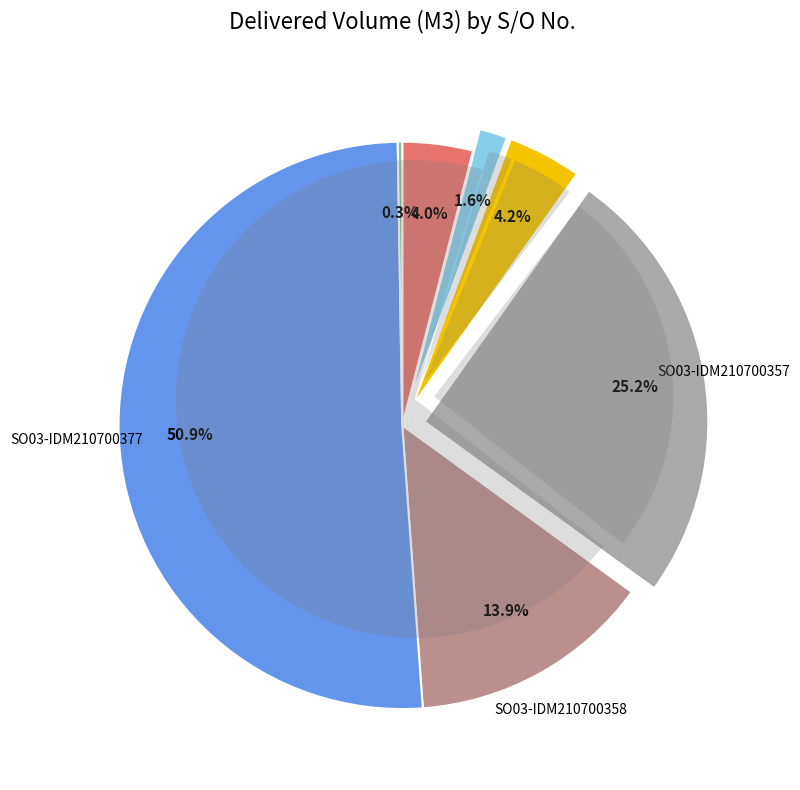

Is it true that SO03-IDM210700377 is 63% of the pie?

False